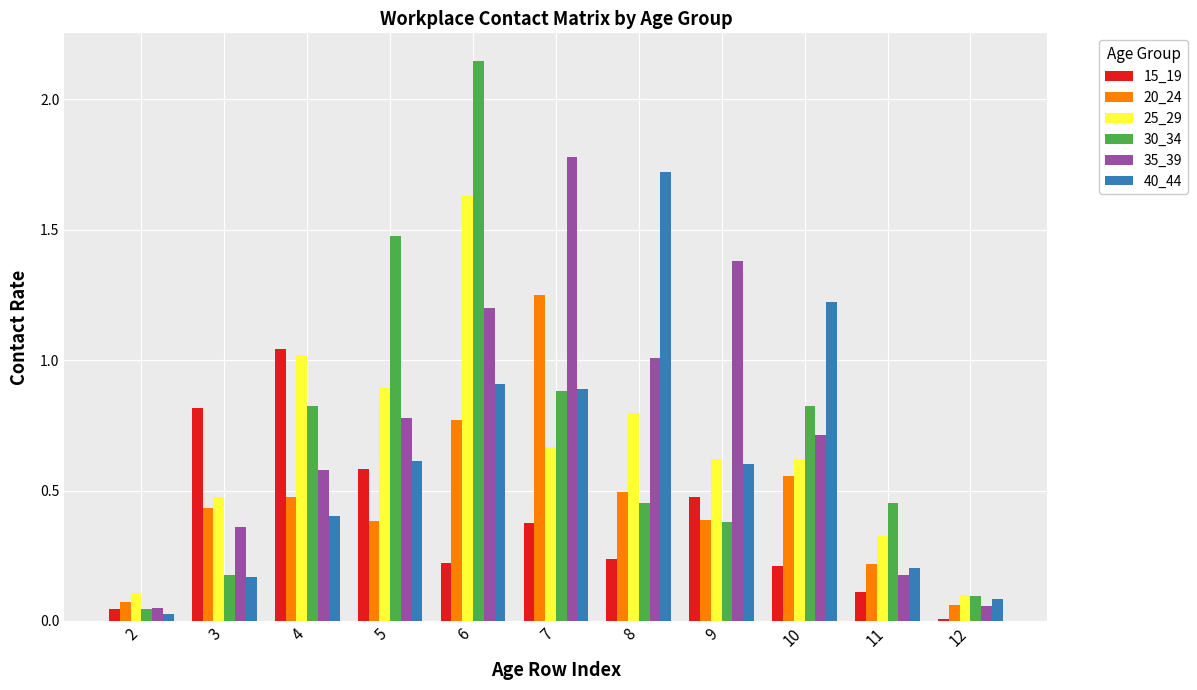

Is the value of 25_29 at 9 greater than the value of 20_24 at 6?

No